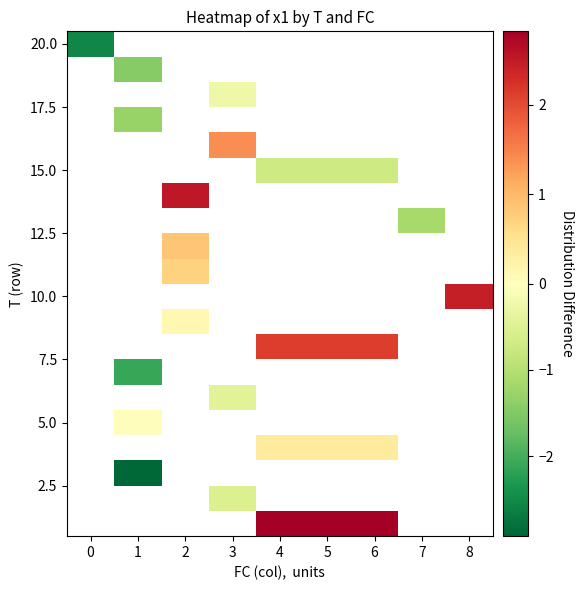

What is the greatest value displayed?

2.8